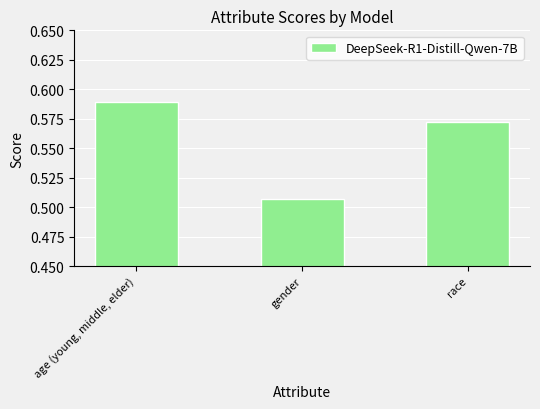

What is the label of the 2nd bar from the left?

gender